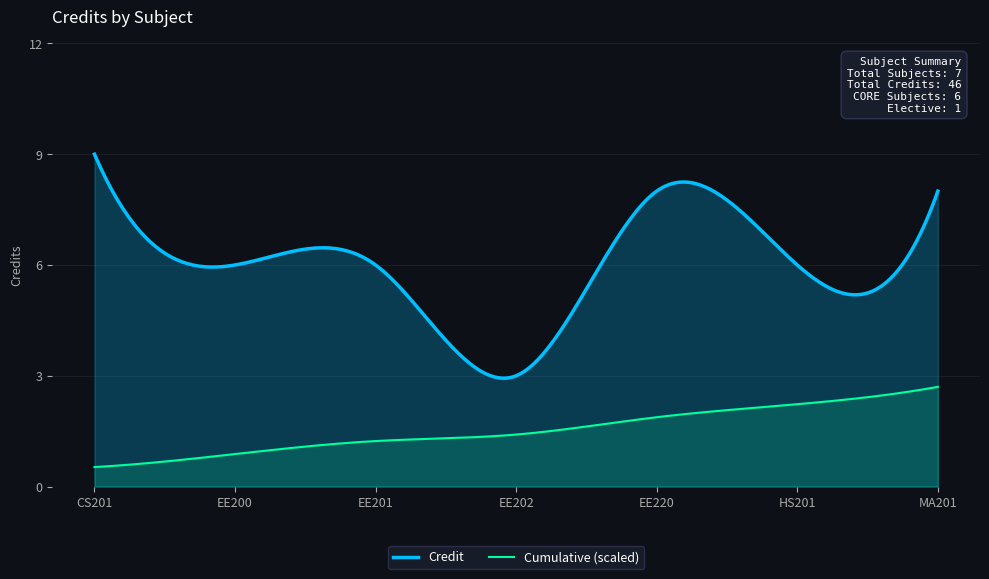

What is the smallest value displayed?

0.5